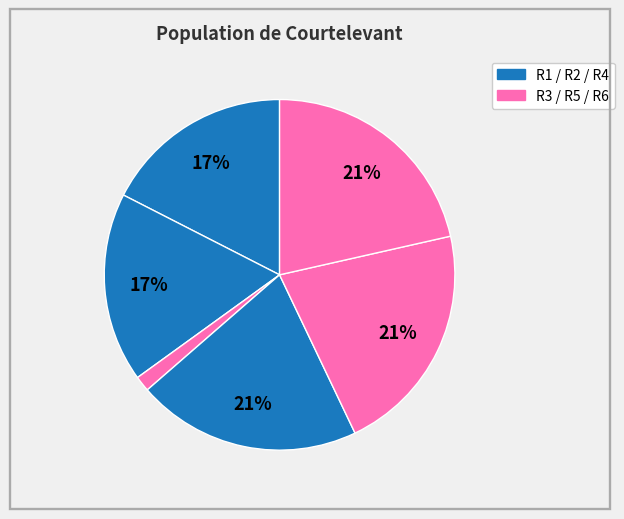

How many segments does this pie chart have?

6